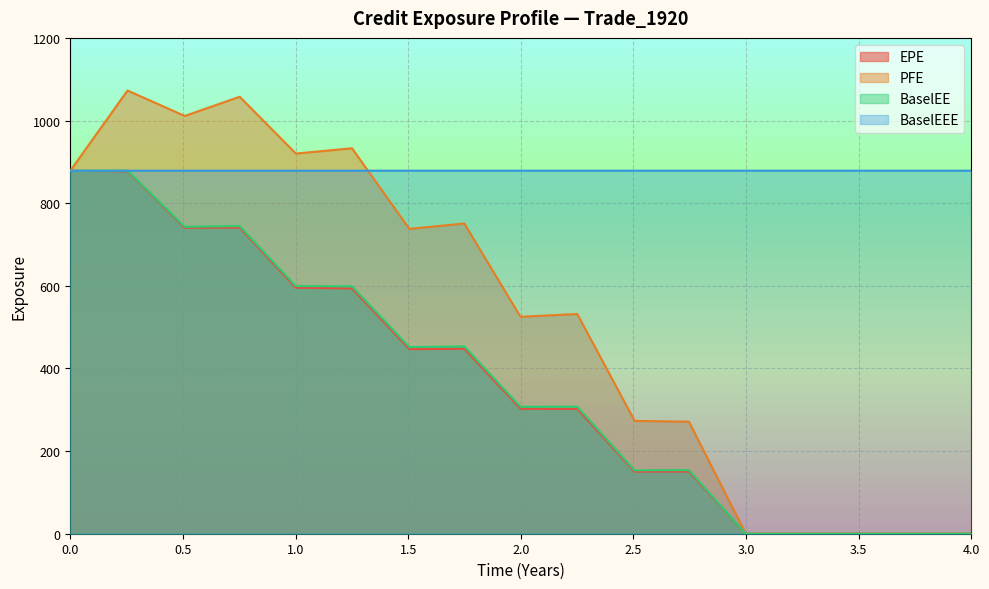

Rank the series by their maximum value, from lowest to highest.

EPE, BaselEE, BaselEEE, PFE